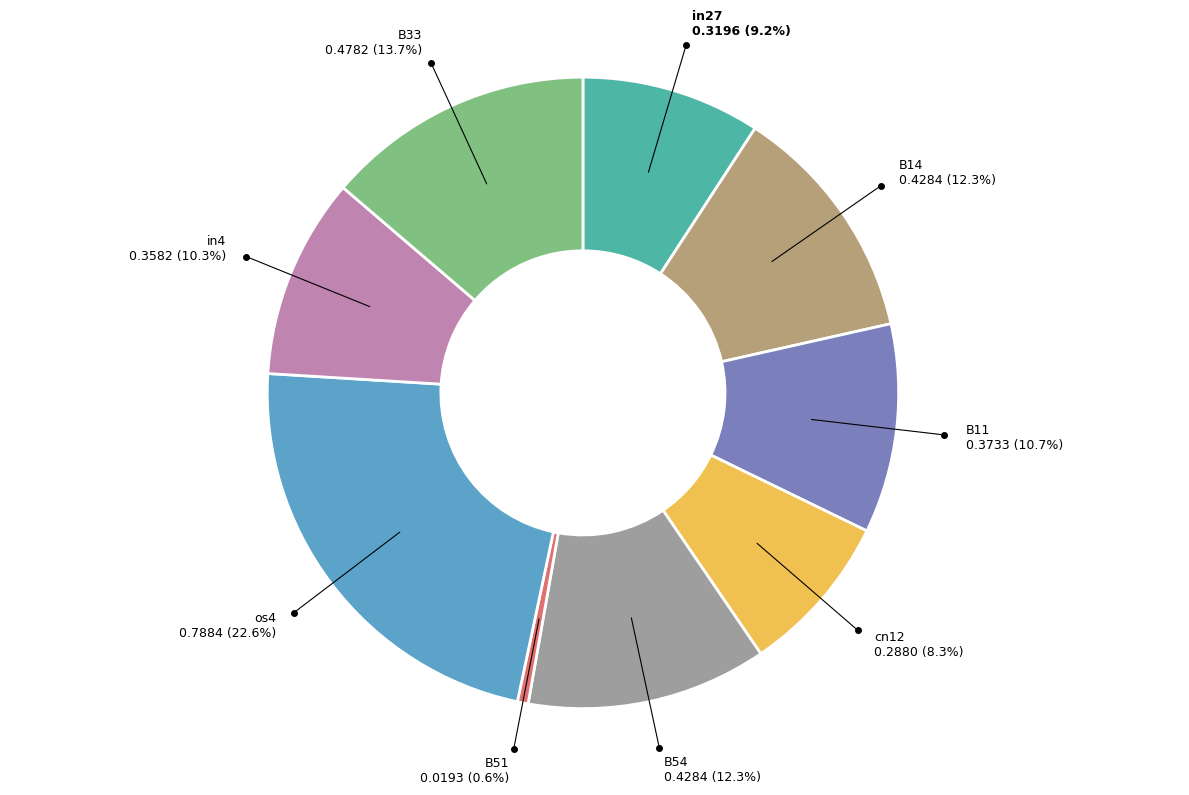

Which category has the smallest portion of the pie?

B51